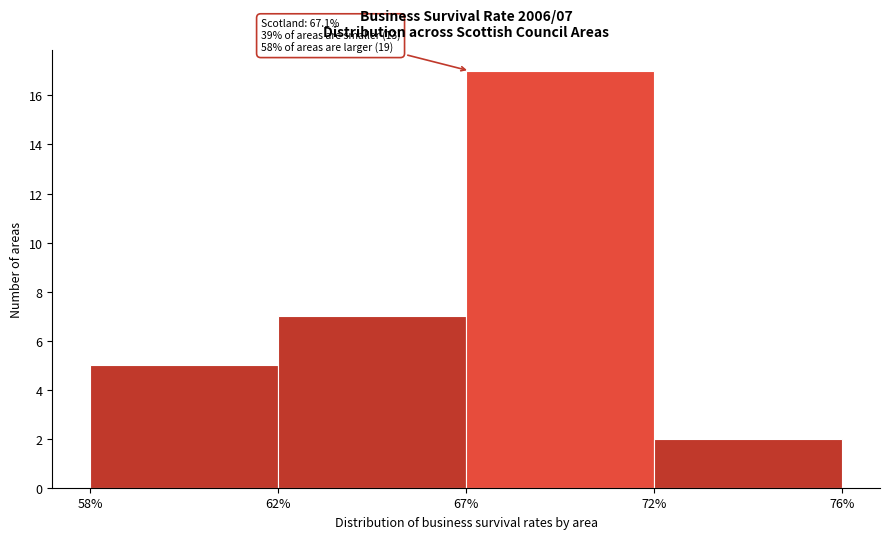

Reading left to right, list all the values displayed in this chart.

5	7	17	2